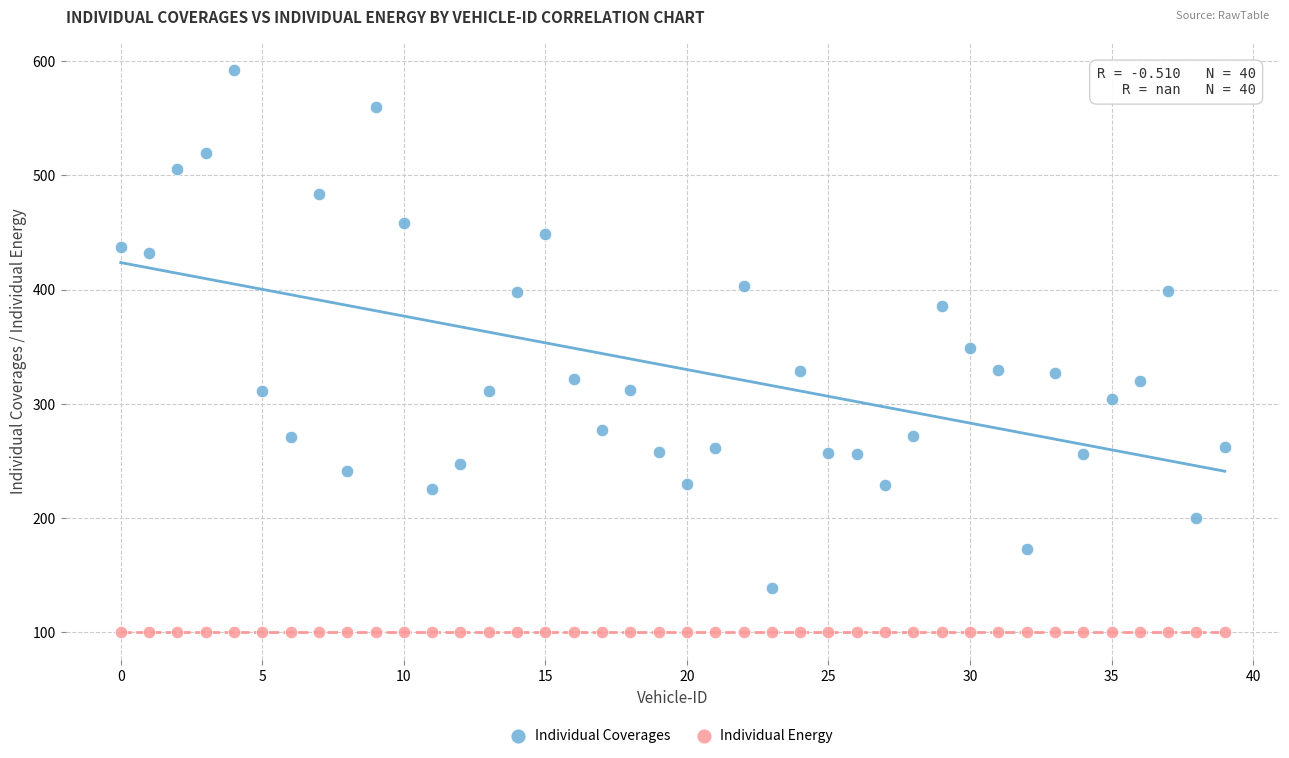

Which series contains the highest Y value?

Individual Coverages